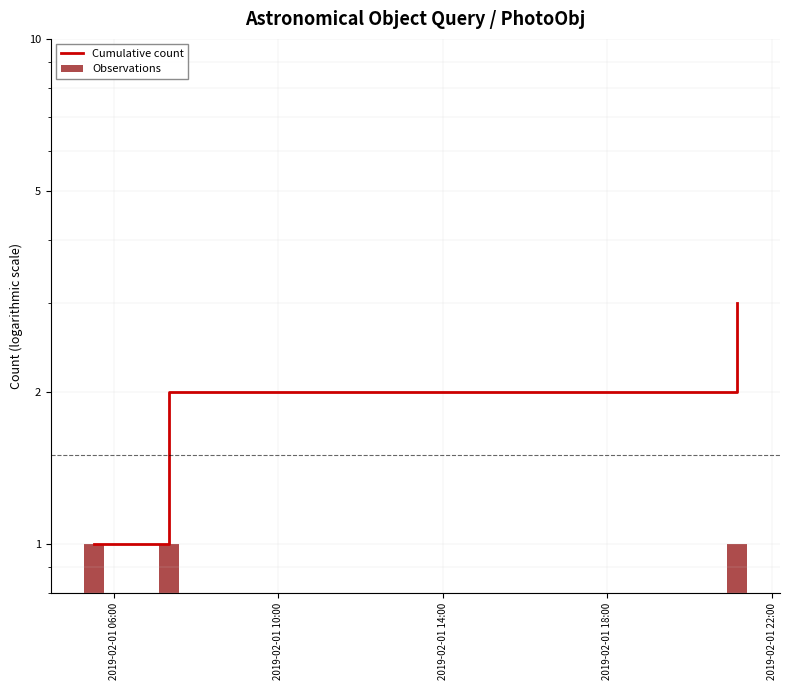

What is the maximum value shown in the chart?

3